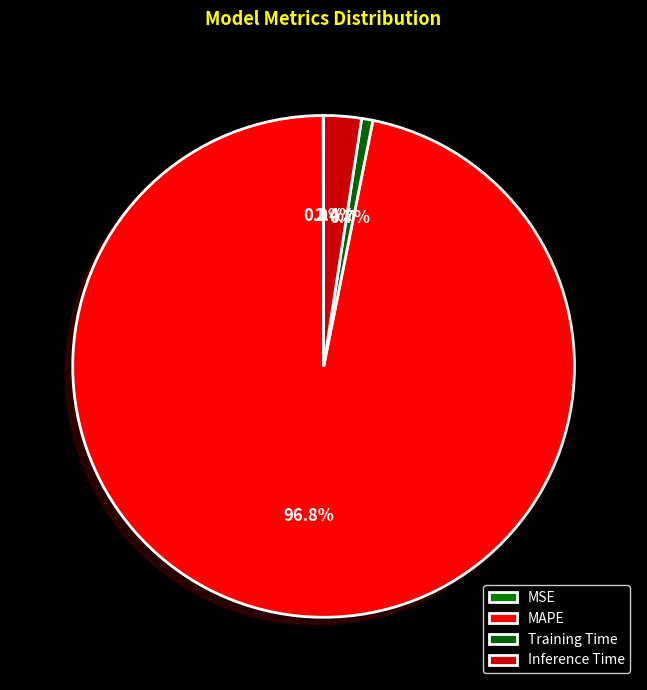

Combined, do Training Time and Inference Time account for over 50%?

No